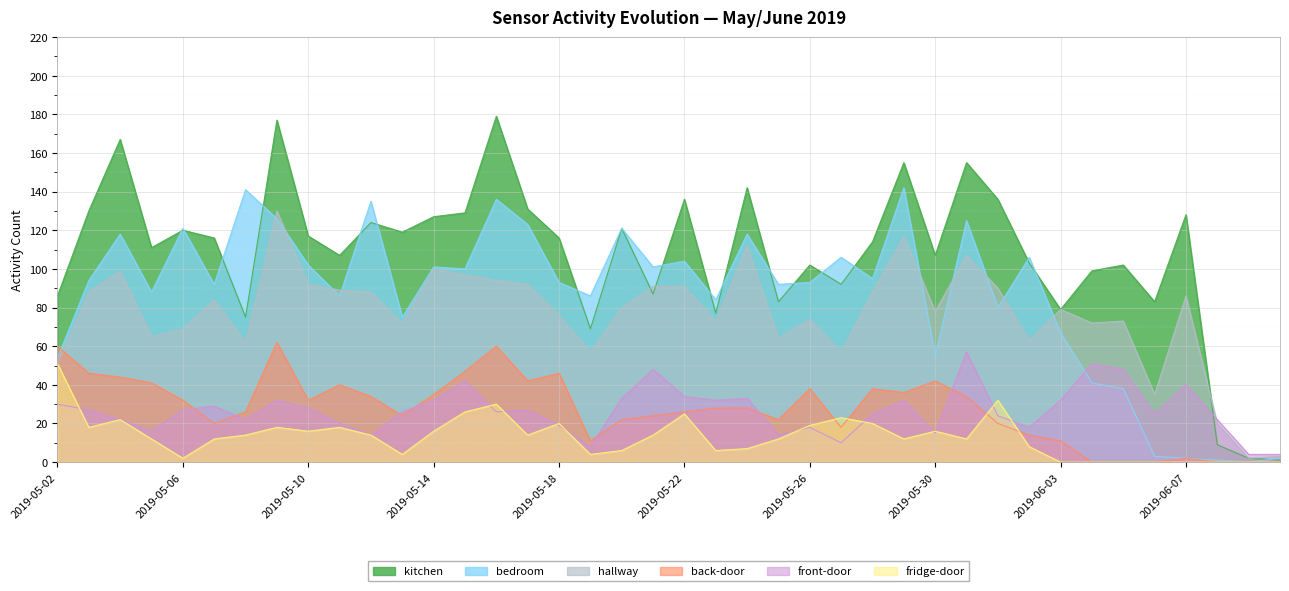

At which category is the sum across all series the highest?

2019-05-09